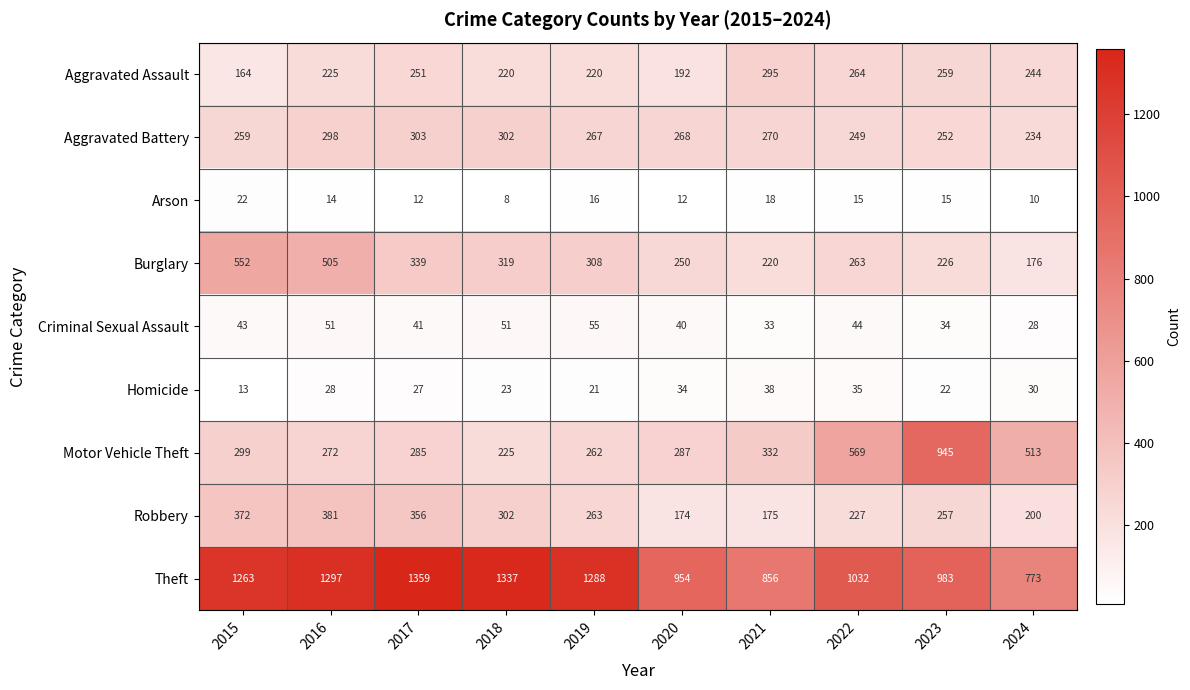

At which category is the sum across all series the highest?

2016